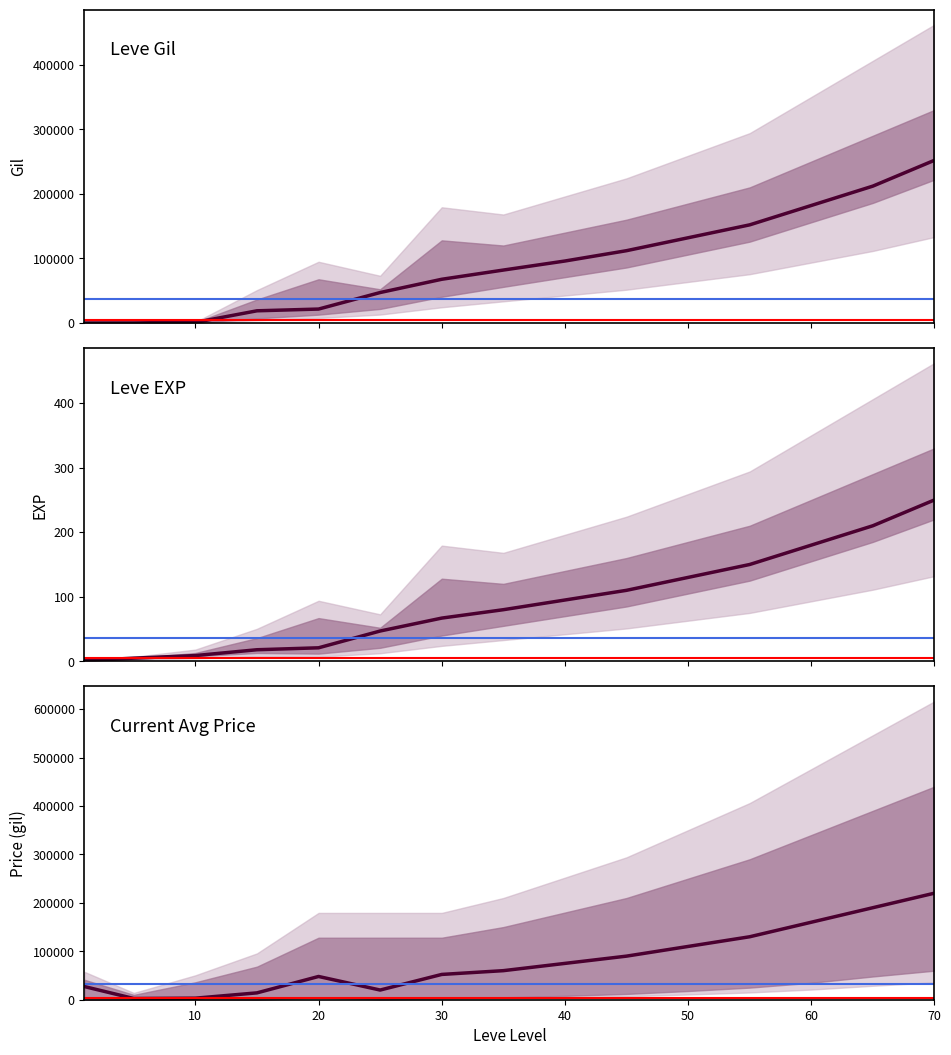

What is the value of the Leve EXP point at the 3rd from the left?

9